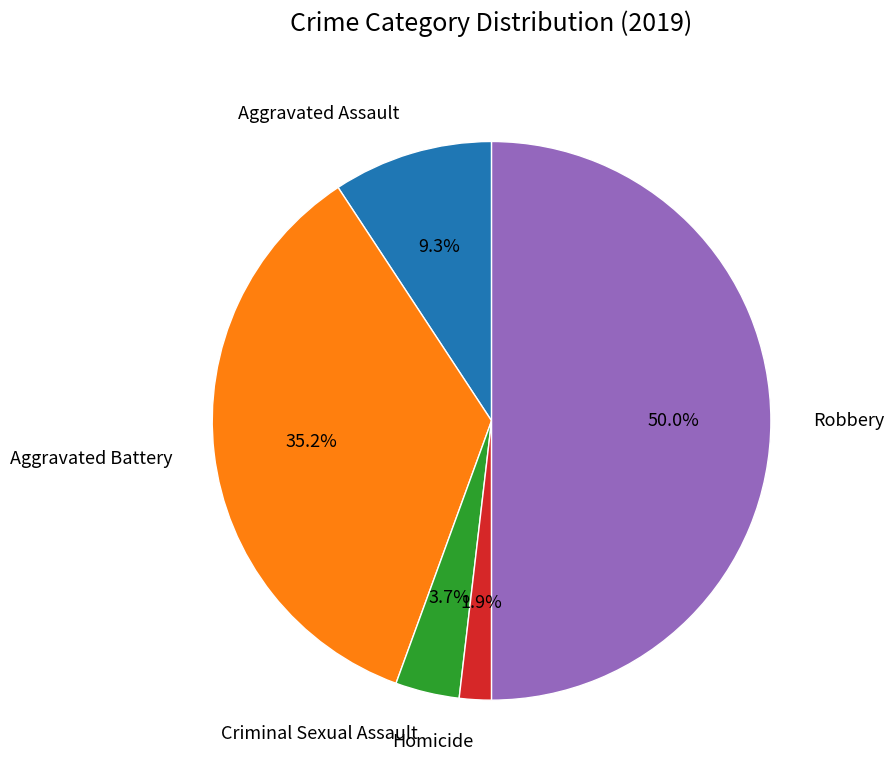

How many slices are in this pie chart?

5